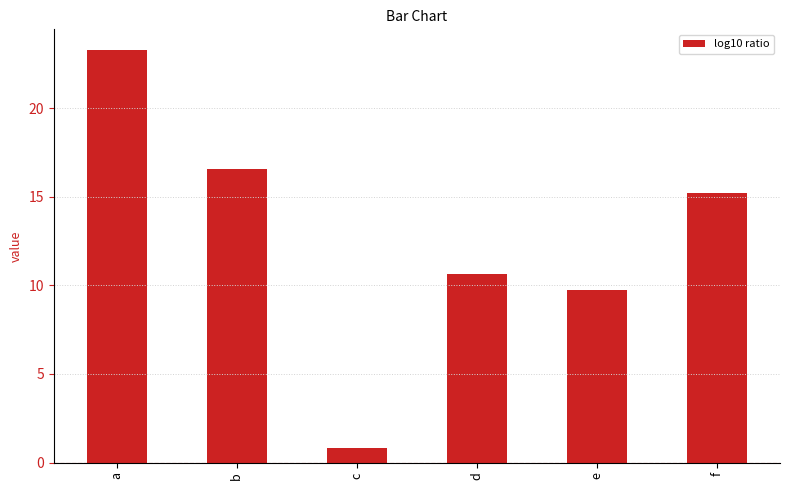

Which category has the lowest value across all series?

c